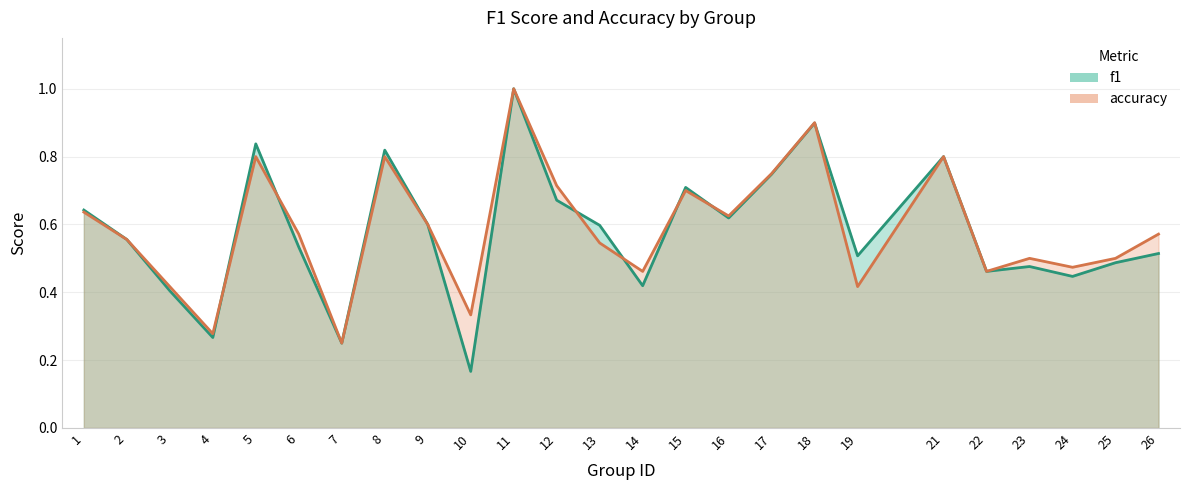

The accuracy series shows 0.3 at 16. True or false?

False